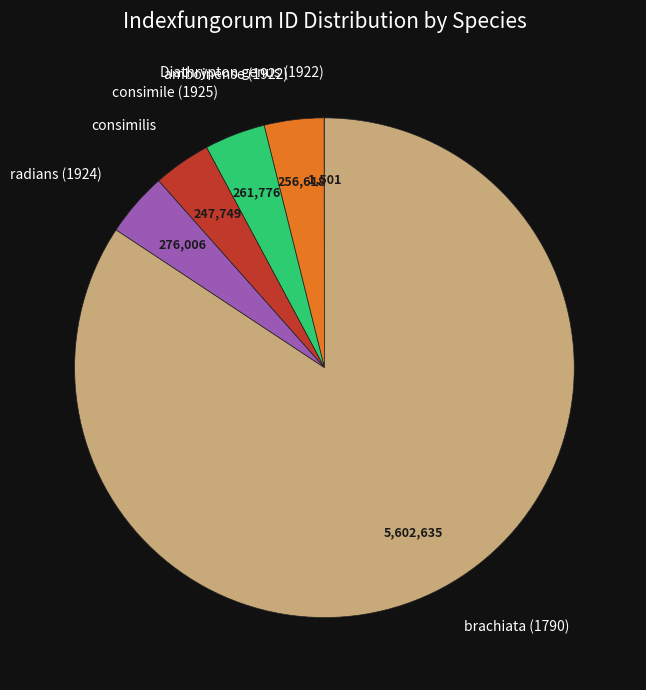

What is the ratio of the value at radians (1924) to the value at amboinense (1922)?

1.1